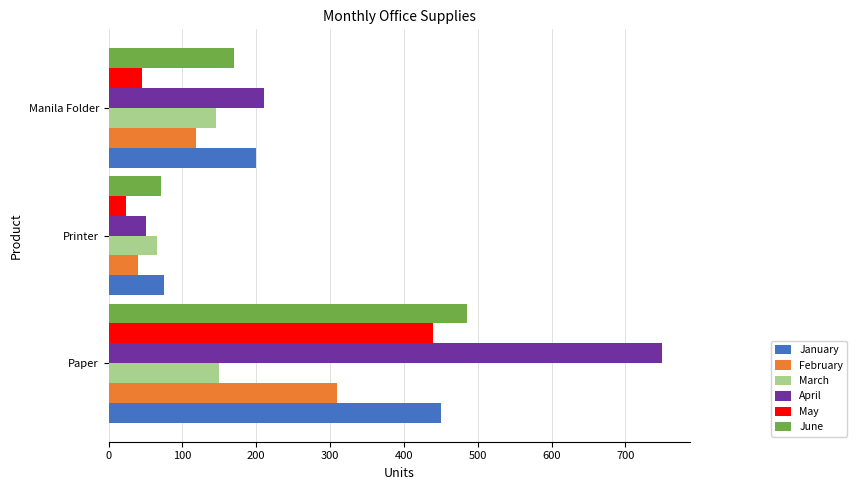

What are all the series names shown in the legend?

January, February, March, April, May, June